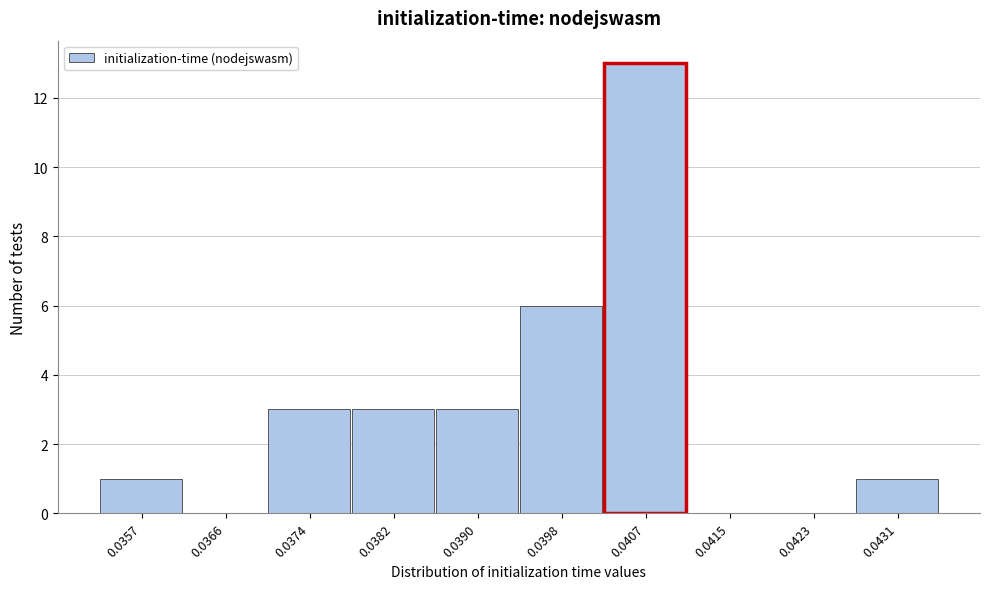

Reading left to right, extract all data points from this chart.

0.0357=1	0.0366=0	0.0374=3	0.0382=3	0.0390=3	0.0398=6	0.0407=13	0.0415=0	0.0423=0	0.0431=1